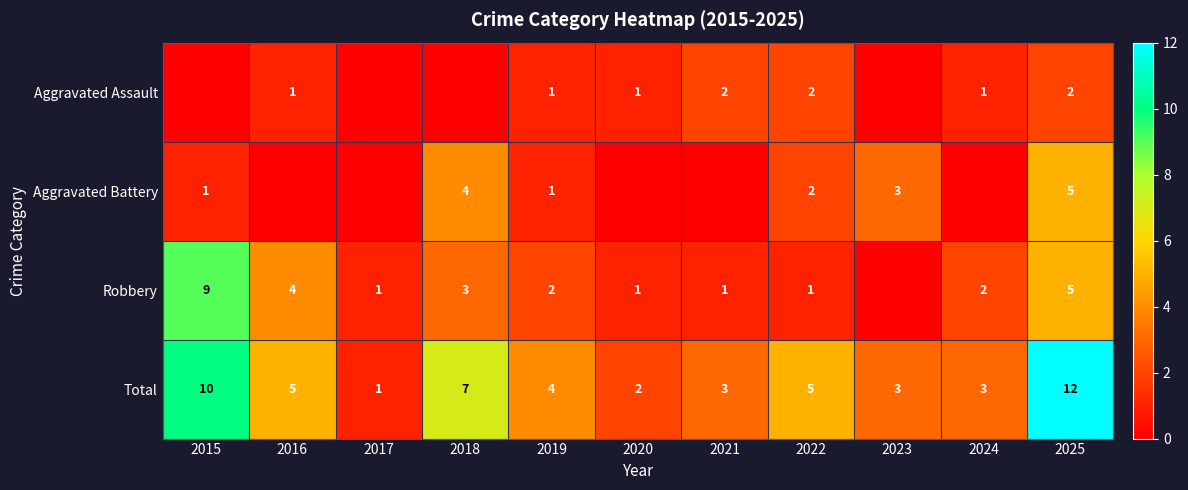

Is the value of Robbery at 2015 greater than the value of Aggravated Battery at 2015?

Yes